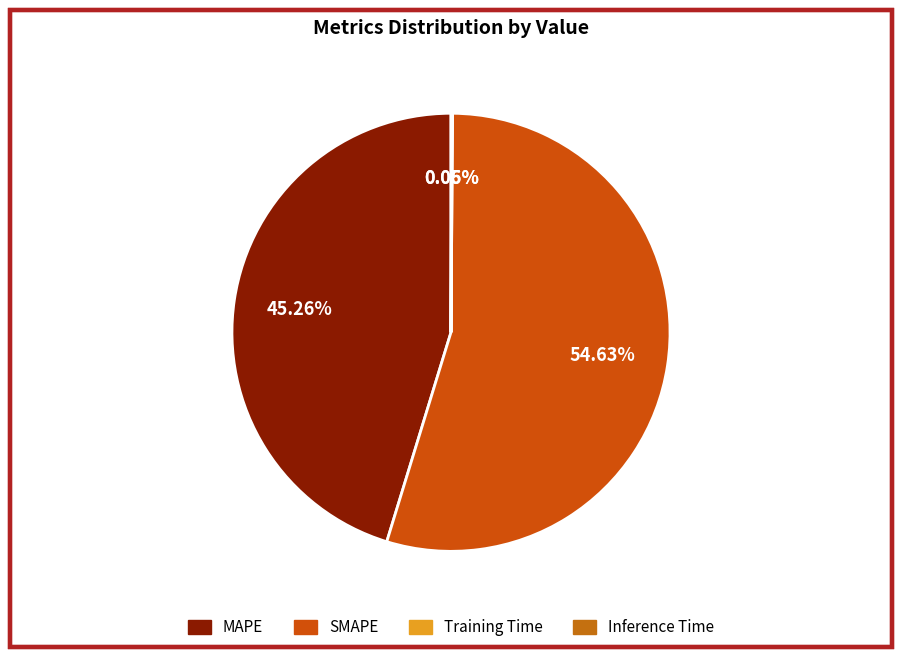

Does SMAPE represent more than half of the total?

Yes